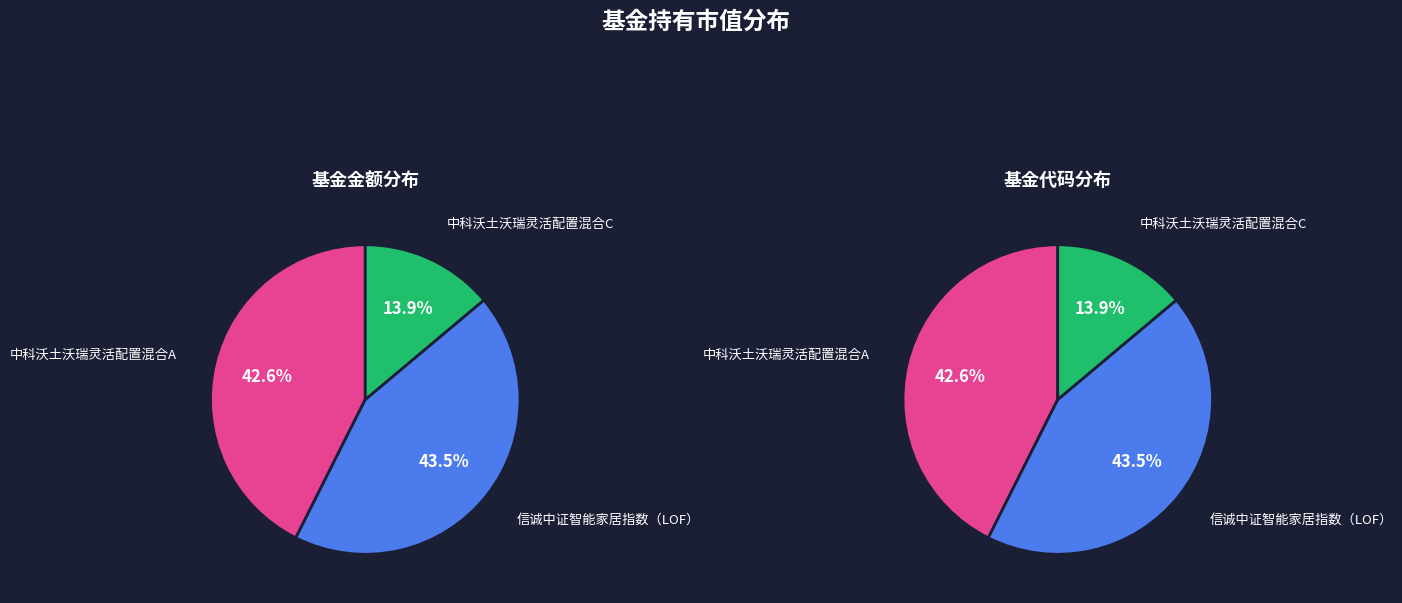

Rank the categories by value from highest to lowest.

信诚中证智能家居指数（LOF）, 中科沃土沃瑞灵活配置混合A, 中科沃土沃瑞灵活配置混合C